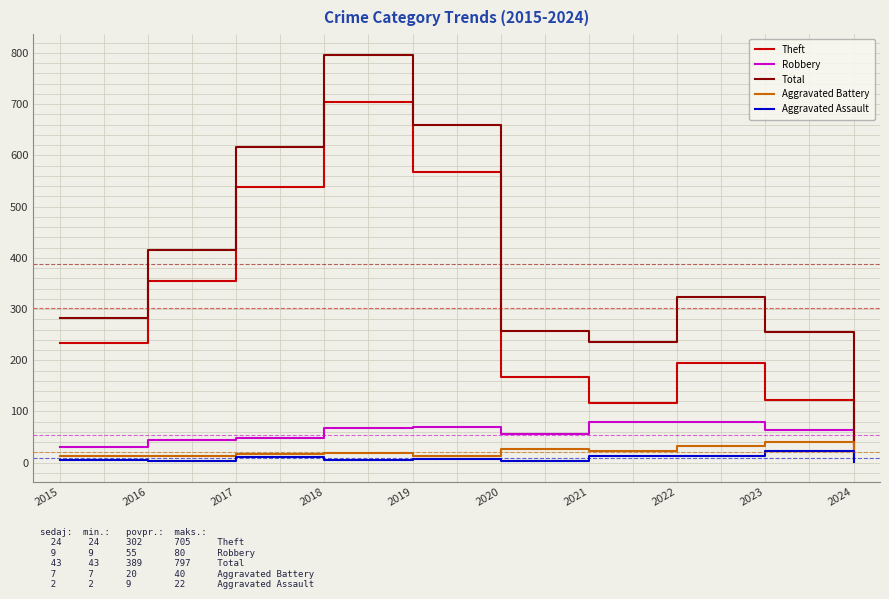

What is the difference between the second highest and minimum values in the Theft series?

544